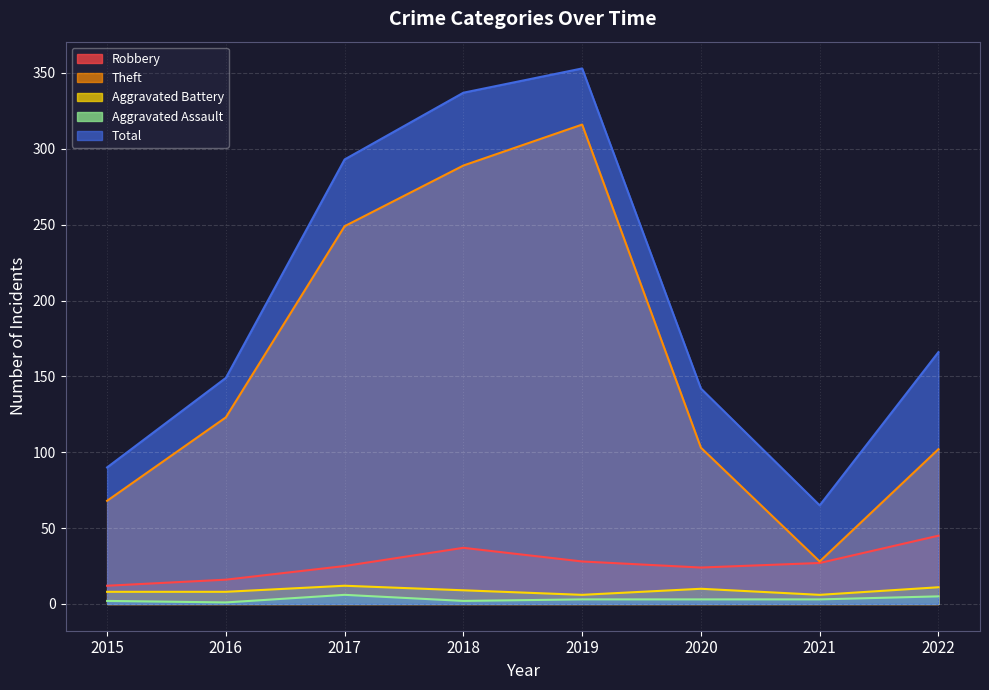

How many lines are shown in the chart?

5